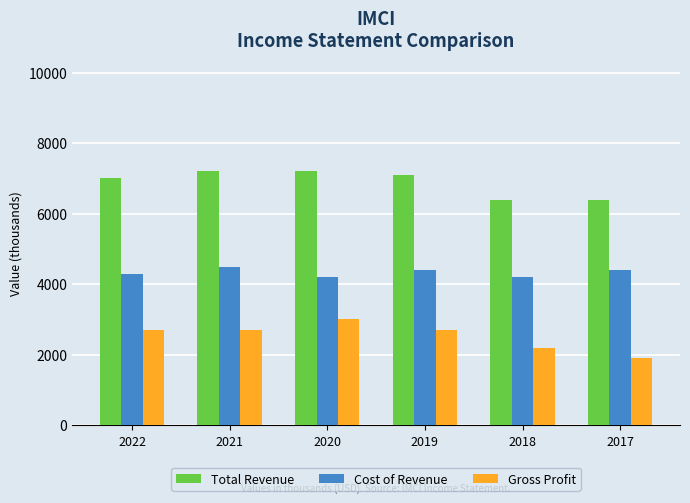

Count the Gross Profit values in the range 2200 to 2700.

4